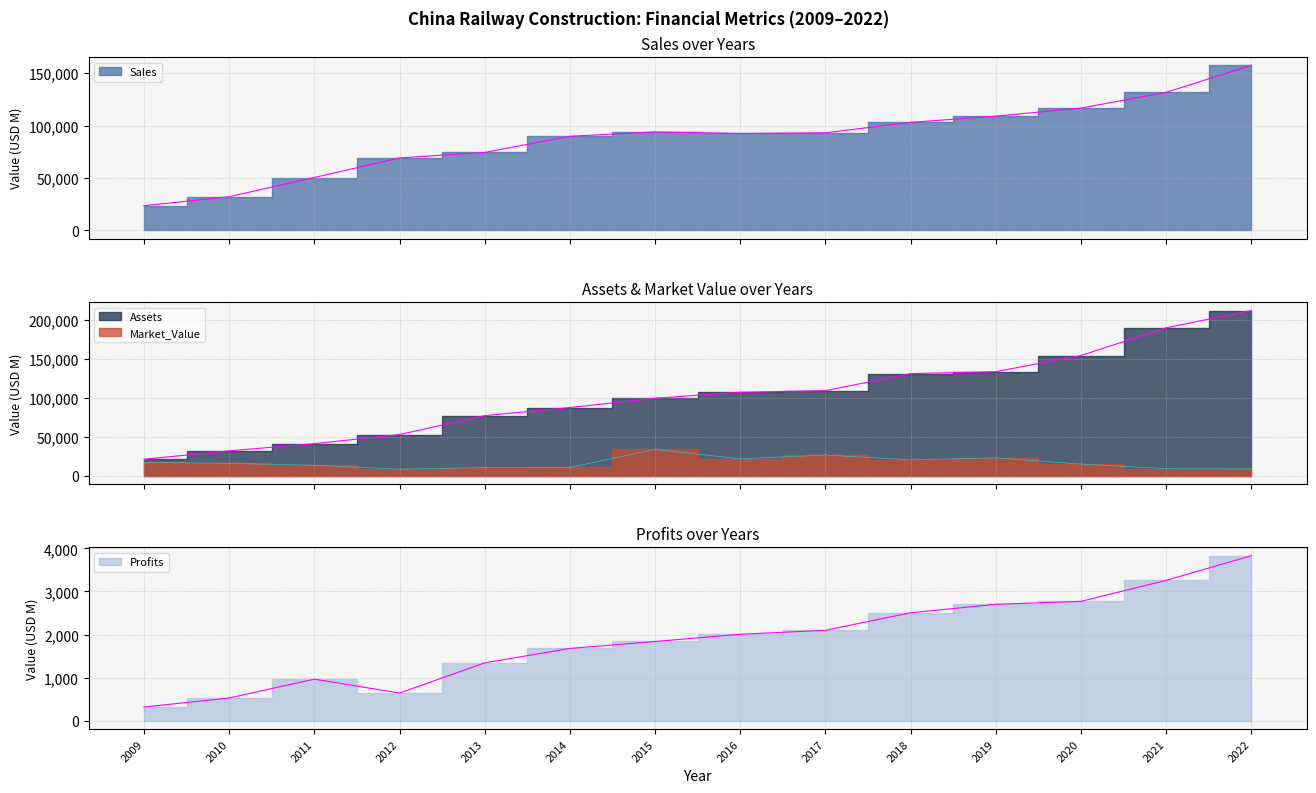

True or false: Assets has more than 2 points higher than both neighbors.

False